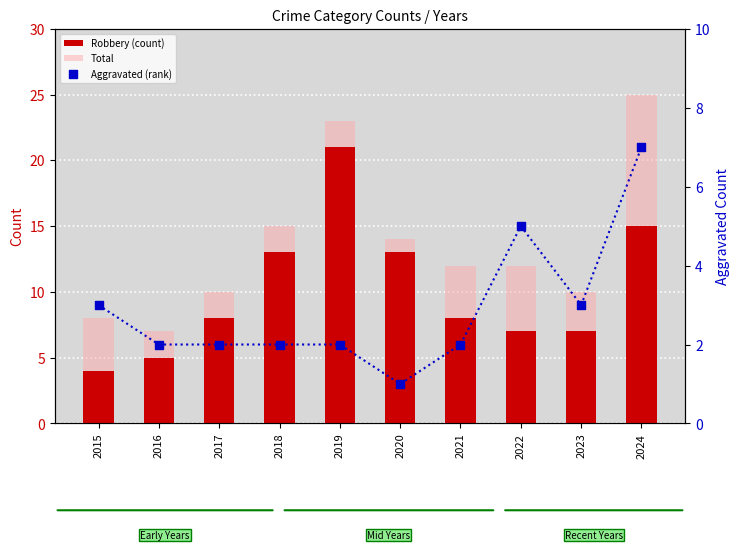

At which category is the sum across all series the highest?

2024